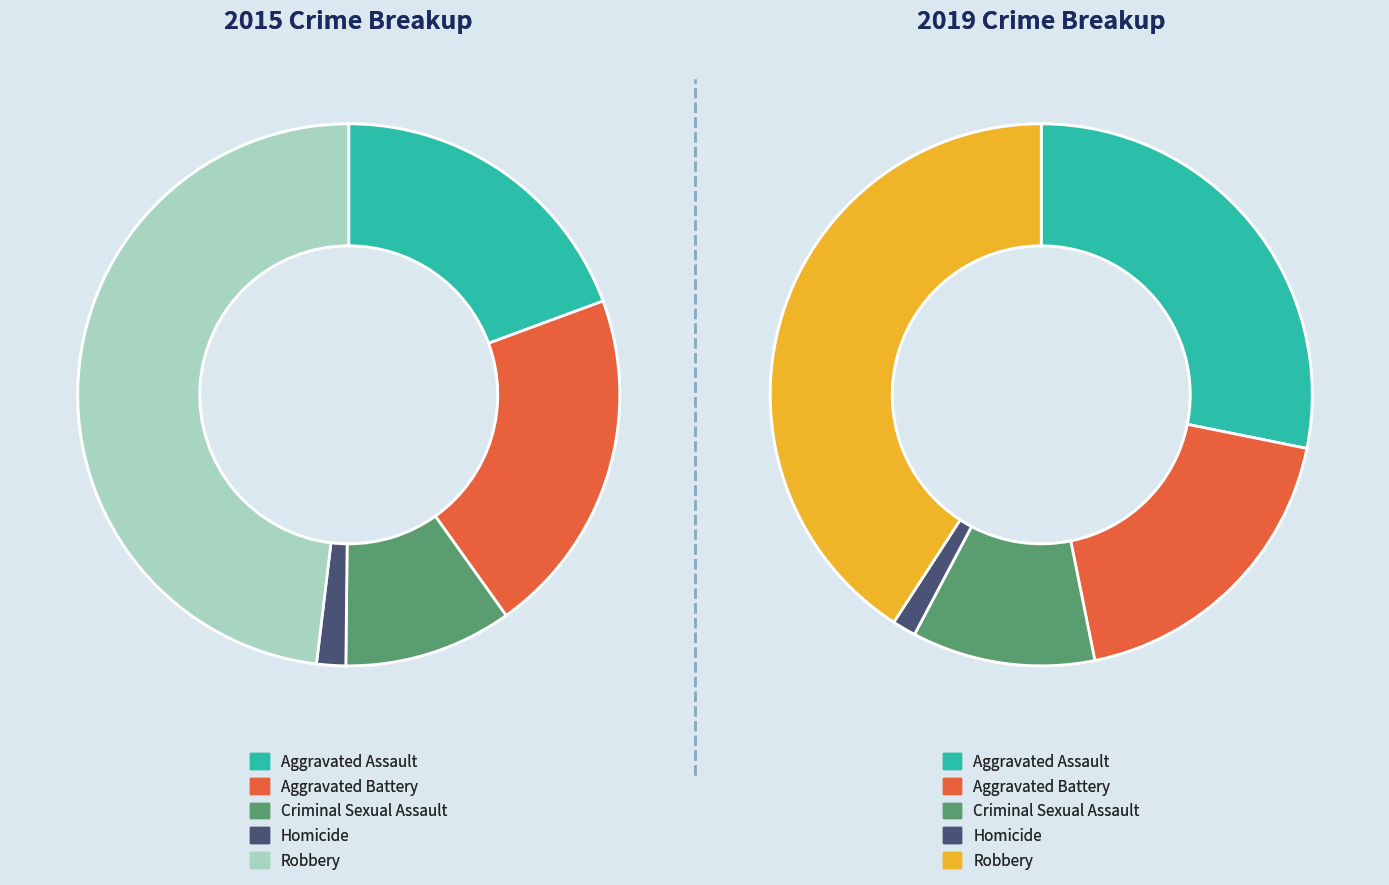

Count the number of slices in the pie.

5